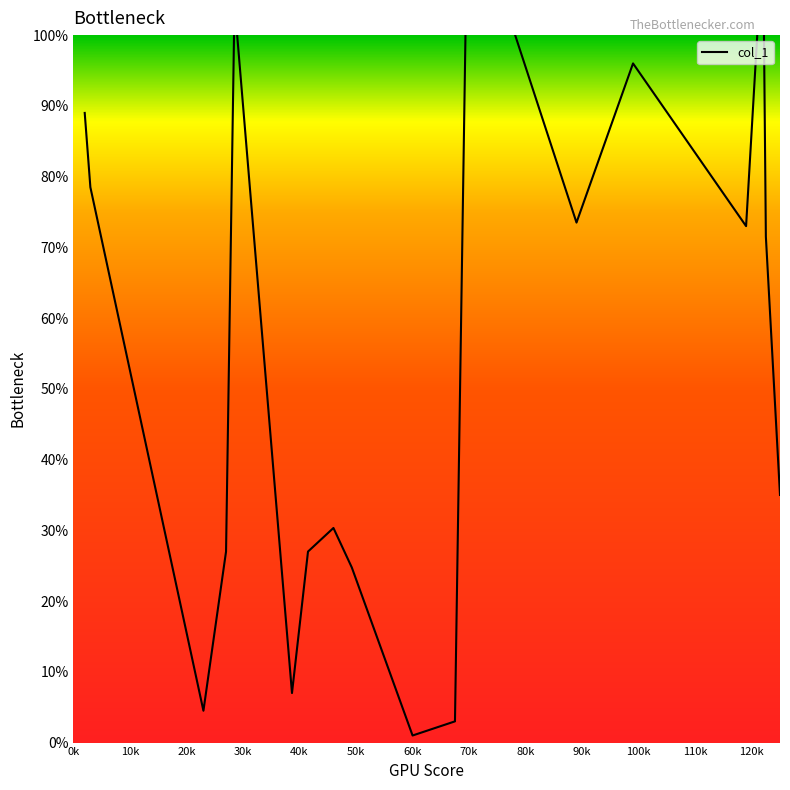

List the labels in order of value, largest first.

69.75, 122, 28.5, 99, 2, 3, 89, 119, 122.5, 125, 46, 27, 41.5, 49.25, 38.666666666666664, 23, 67.5, 60